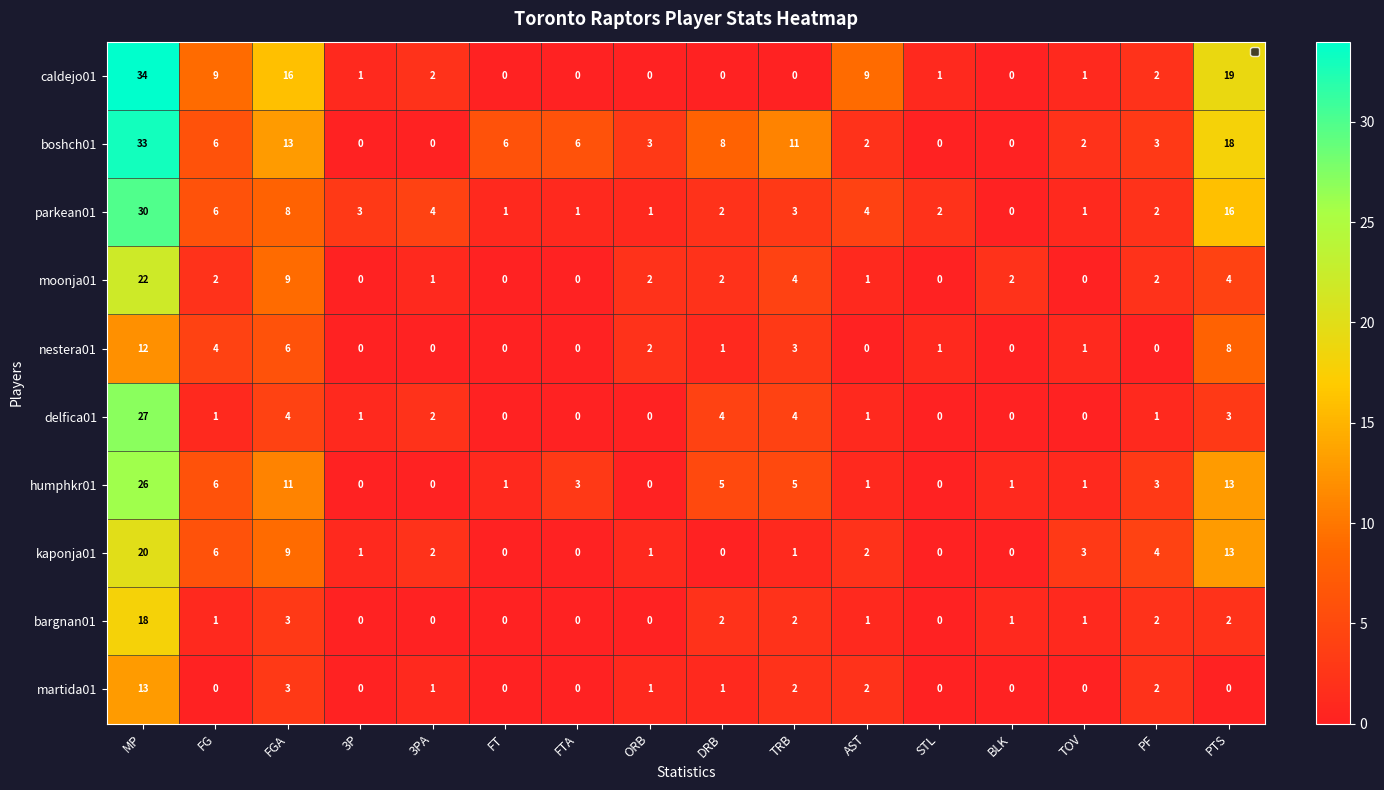

Rank the series by their maximum value, from lowest to highest.

nestera01, martida01, bargnan01, kaponja01, moonja01, humphkr01, delfica01, parkean01, boshch01, caldejo01